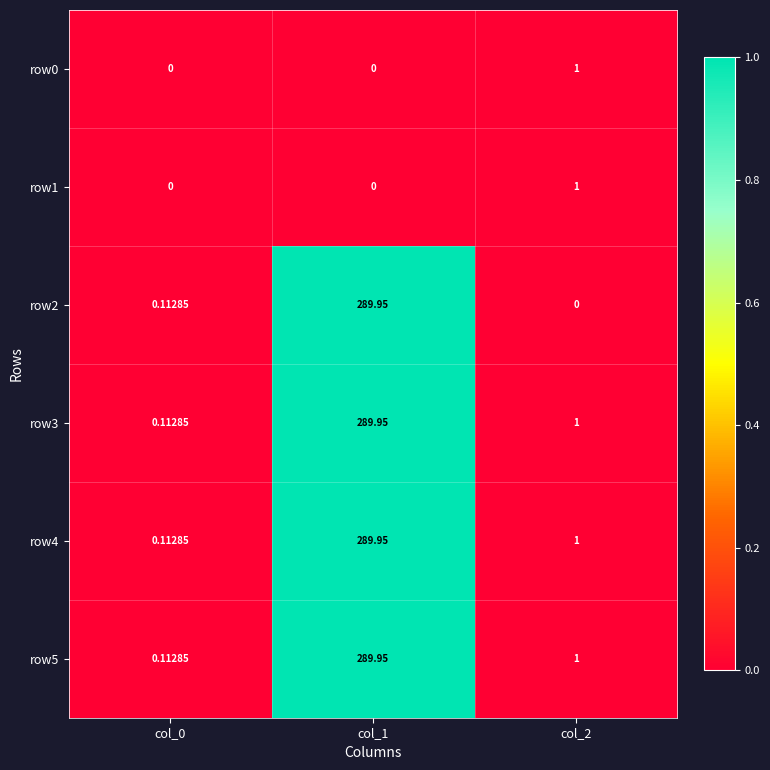

Is the value of row5 at col_0 greater than the value of row0 at col_1?

Yes